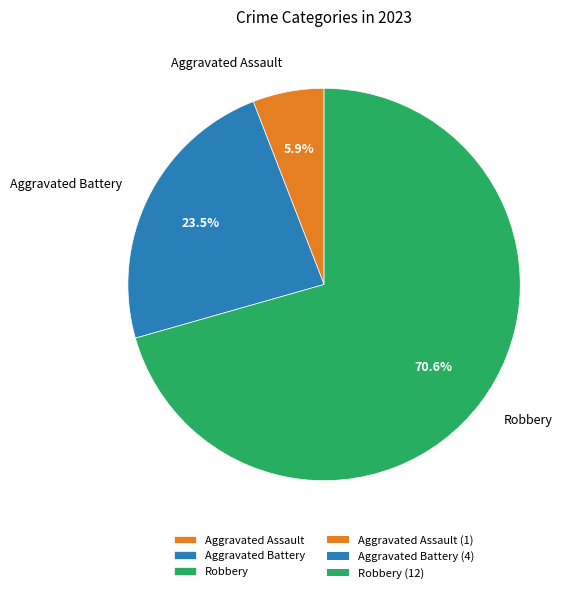

Which category accounts for the majority?

Robbery